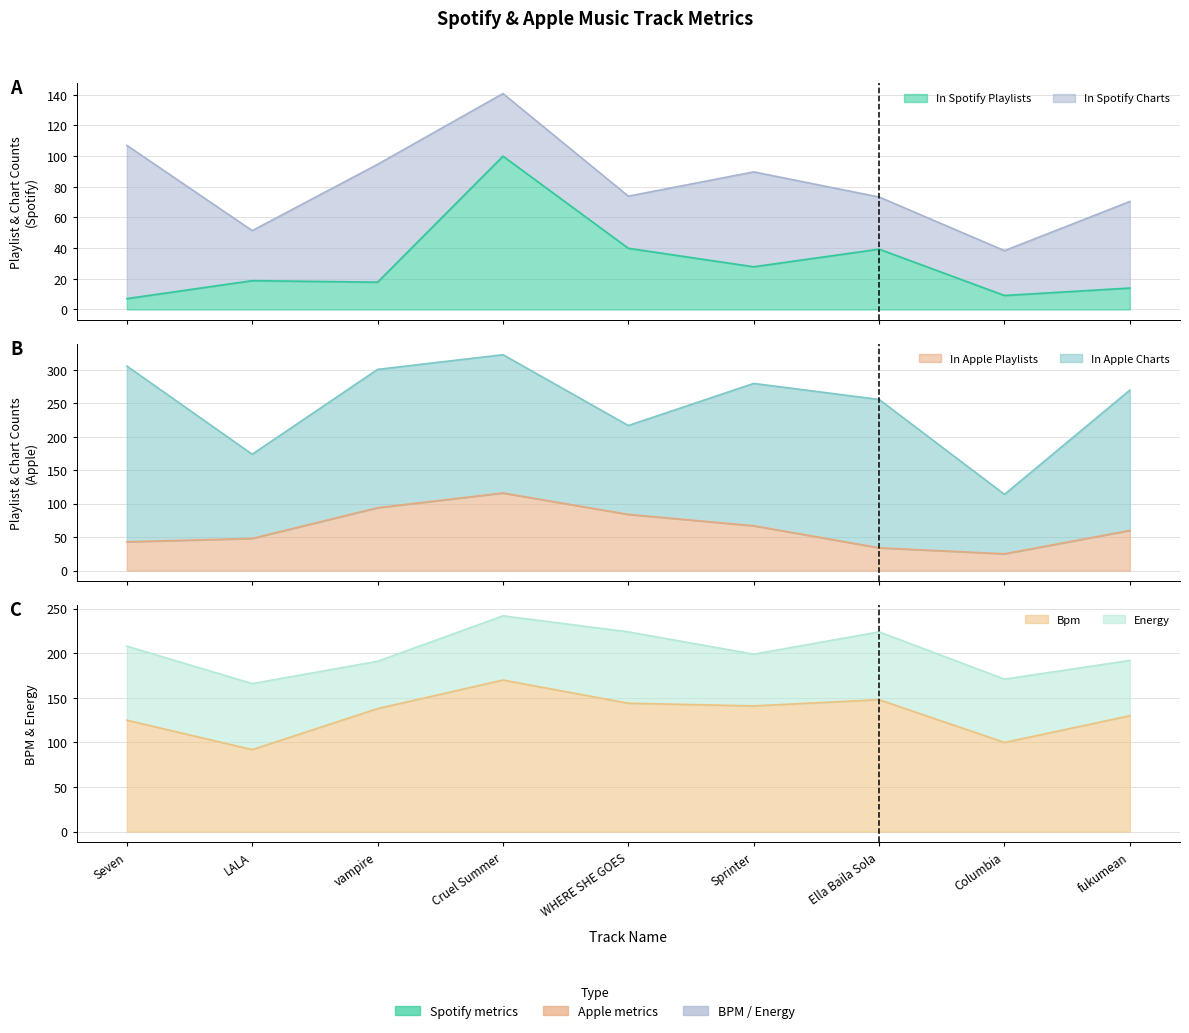

At which label is bpm closest to 131?

fukumean